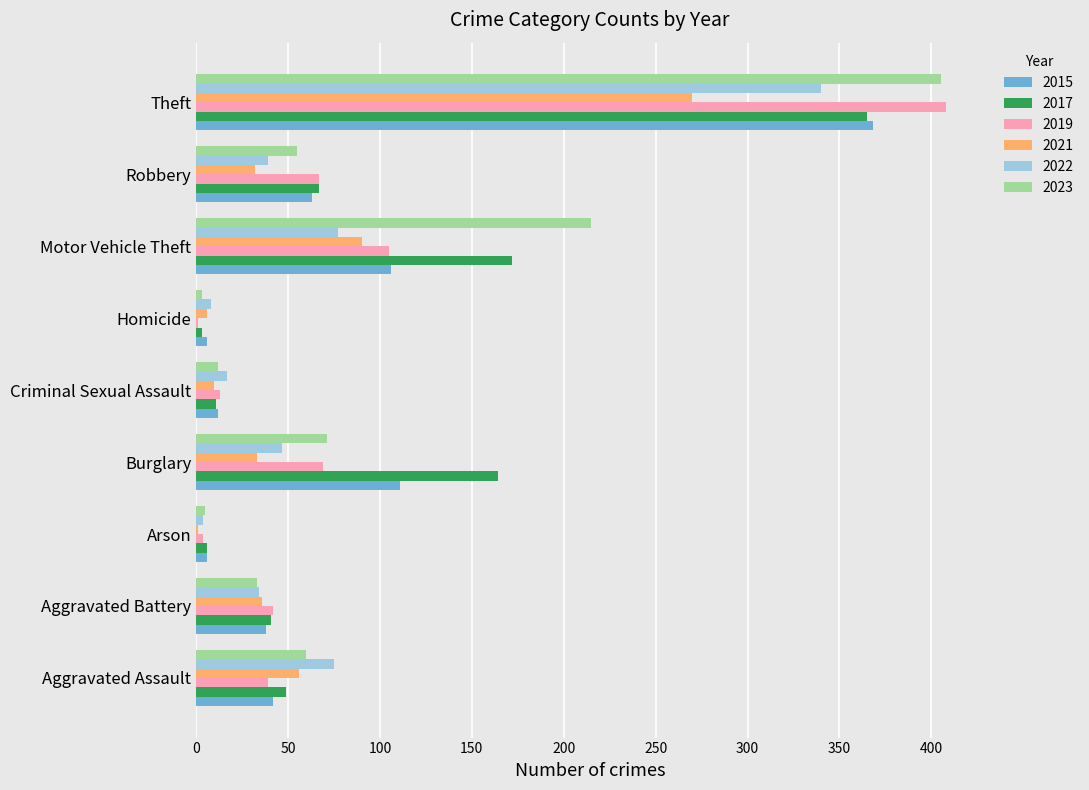

What is the greatest value displayed?

408